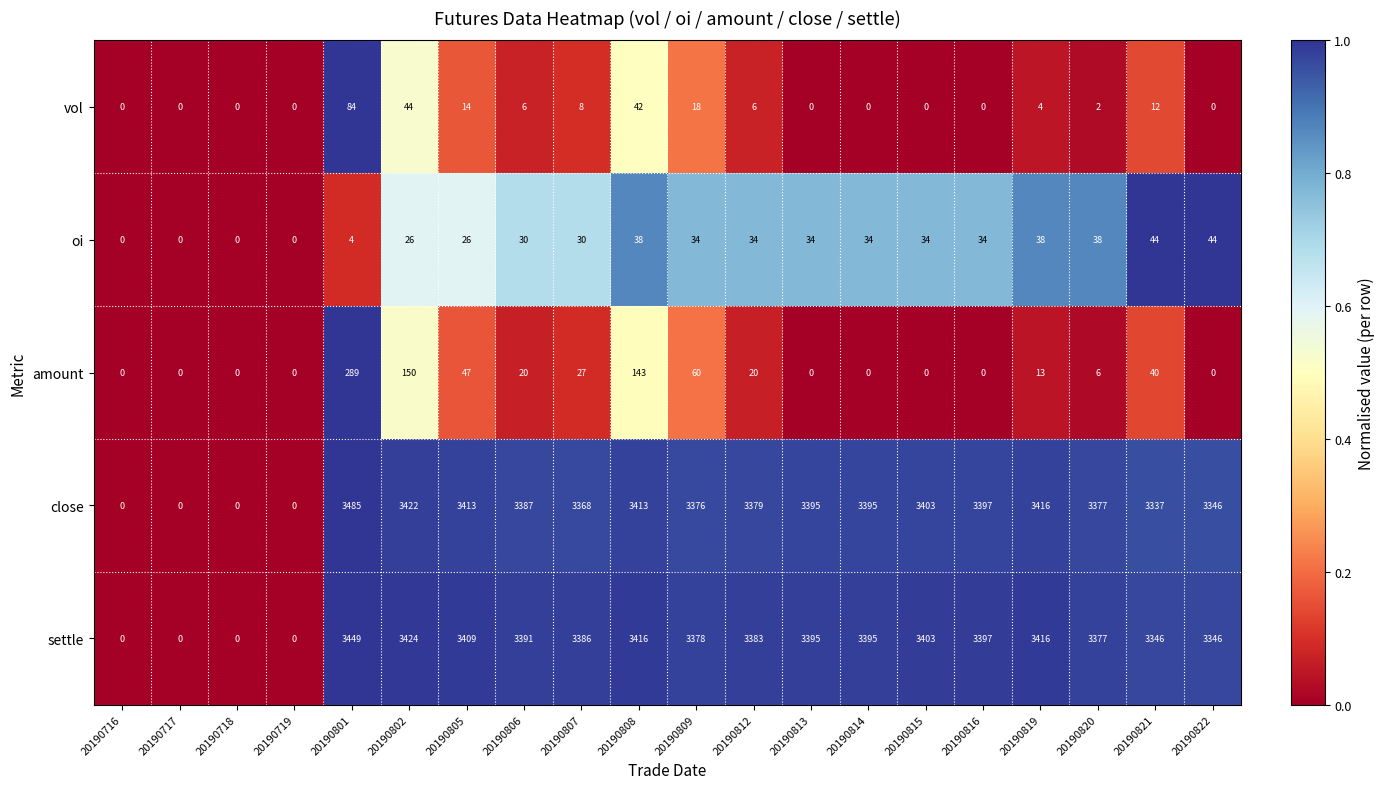

What is the maximum value shown in the chart?

3485